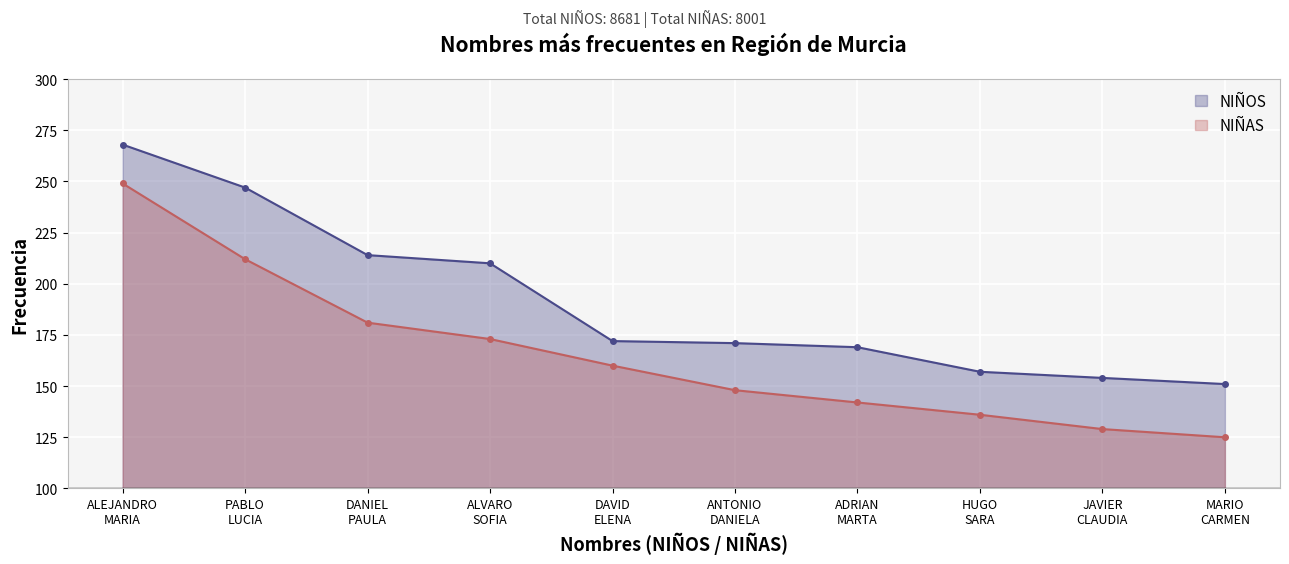

What is the label of the 8th point from the right?

DANIEL
PAULA